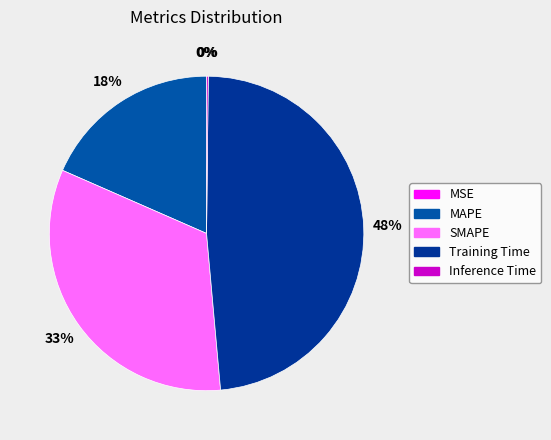

What is the smallest slice in the pie chart?

MSE